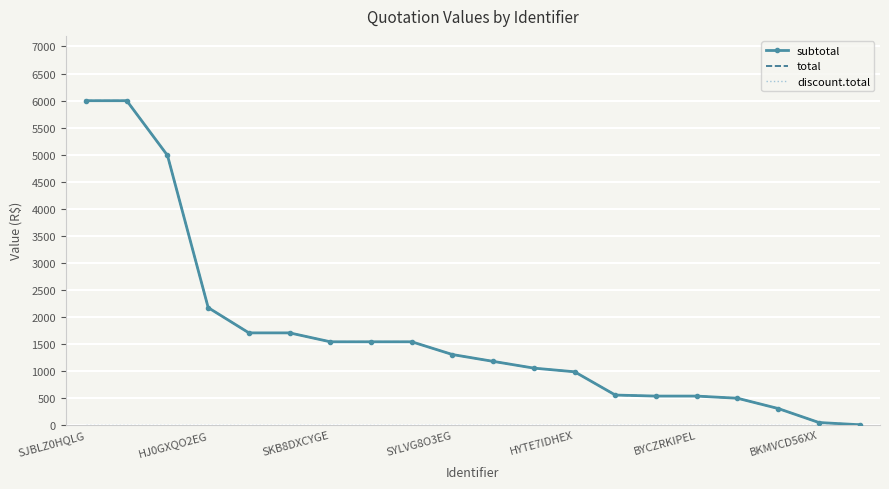

True or false: total and discount.total cross at least once.

False